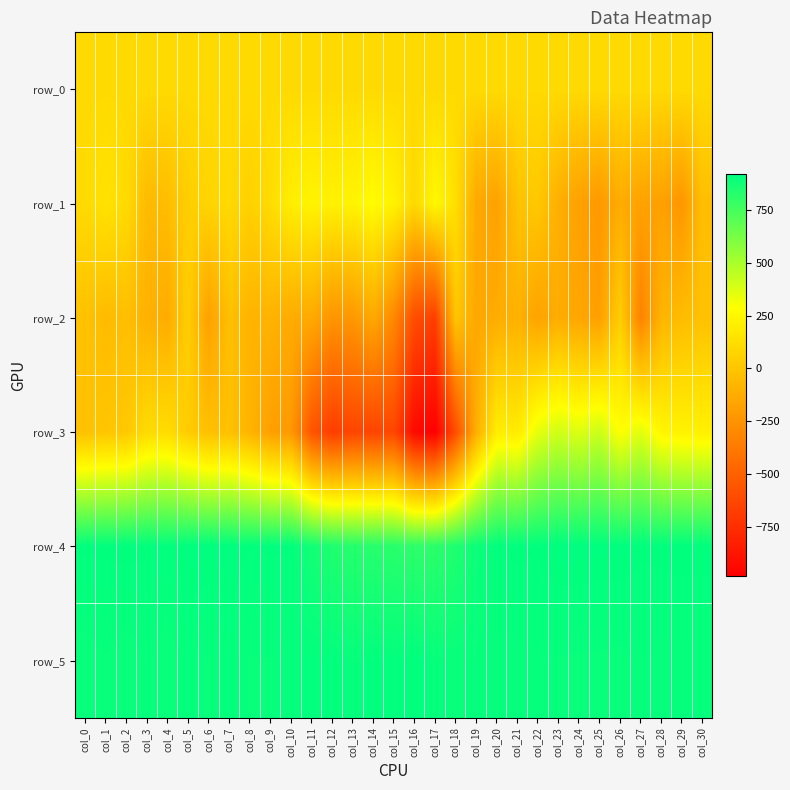

Reading left to right, list all the values displayed in this chart.

row_0: col_0=103.4	col_1=103.5	col_2=103.5	col_3=103.6	col_4=103.6	col_5=103.7	col_6=103.7	col_7=103.7	col_8=103.8	col_9=103.8	col_10=103.9	col_11=103.9	col_12=104.0	col_13=104.0	col_14=104.1	col_15=104.1	col_16=104.2	col_17=104.2	col_18=104.3	col_19=104.3	col_20=104.4	col_21=104.4	col_22=104.5	col_23=104.5	col_24=104.6	col_25=104.6	col_26=104.6	col_27=104.7	col_28=104.8	col_29=104.8	col_30=104.8
row_1: col_0=106.0	col_1=146.0	col_2=109.0	col_3=-55.0	col_4=-39.0	col_5=45.0	col_6=75.0	col_7=101.0	col_8=58.0	col_9=113.0	col_10=205.0	col_11=232.0	col_12=219.0	col_13=232.0	col_14=274.0	col_15=223.0	col_16=99.0	col_17=254.0	col_18=127.0	col_19=-138.0	col_20=-178.0	col_21=-13.0	col_22=15.0	col_23=-112.0	col_24=-183.0	col_25=-221.0	col_26=-126.0	col_27=-175.0	col_28=-185.0	col_29=-233.0	col_30=-34.0
row_2: col_0=-17.0	col_1=-50.0	col_2=-33.0	col_3=-100.0	col_4=-125.0	col_5=43.0	col_6=-182.0	col_7=-26.0	col_8=-86.0	col_9=-92.0	col_10=-127.0	col_11=-134.0	col_12=-239.0	col_13=-222.0	col_14=-141.0	col_15=-300.0	col_16=-594.0	col_17=-667.0	col_18=5.0	col_19=-147.0	col_20=-122.0	col_21=-99.0	col_22=-169.0	col_23=-122.0	col_24=-155.0	col_25=-186.0	col_26=45.0	col_27=-332.0	col_28=-82.0	col_29=-43.0	col_30=-20.0
row_3: col_0=-18.0	col_1=6.0	col_2=14.0	col_3=109.0	col_4=115.0	col_5=35.0	col_6=-27.0	col_7=-22.0	col_8=-85.0	col_9=-186.0	col_10=-217.0	col_11=-561.0	col_12=-677.0	col_13=-636.0	col_14=-642.0	col_15=-629.0	col_16=-933.0	col_17=-982.0	col_18=-596.0	col_19=-111.0	col_20=204.0	col_21=188.0	col_22=350.0	col_23=401.0	col_24=369.0	col_25=414.0	col_26=282.0	col_27=358.0	col_28=239.0	col_29=223.0	col_30=216.0
row_4: col_0=914.0	col_1=914.0	col_2=916.0	col_3=914.0	col_4=912.0	col_5=919.0	col_6=918.0	col_7=920.0	col_8=912.0	col_9=914.0	col_10=913.0	col_11=873.0	col_12=842.0	col_13=826.0	col_14=824.0	col_15=819.0	col_16=807.0	col_17=813.0	col_18=843.0	col_19=890.0	col_20=911.0	col_21=915.0	col_22=913.0	col_23=919.0	col_24=919.0	col_25=918.0	col_26=918.0	col_27=914.0	col_28=915.0	col_29=916.0	col_30=916.0
row_5: col_0=897.0	col_1=901.0	col_2=896.0	col_3=903.0	col_4=895.0	col_5=907.0	col_6=900.0	col_7=907.0	col_8=901.0	col_9=901.0	col_10=905.0	col_11=911.0	col_12=911.0	col_13=902.0	col_14=914.0	col_15=911.0	col_16=917.0	col_17=904.0	col_18=900.0	col_19=903.0	col_20=903.0	col_21=902.0	col_22=905.0	col_23=901.0	col_24=900.0	col_25=900.0	col_26=899.0	col_27=905.0	col_28=902.0	col_29=903.0	col_30=903.0